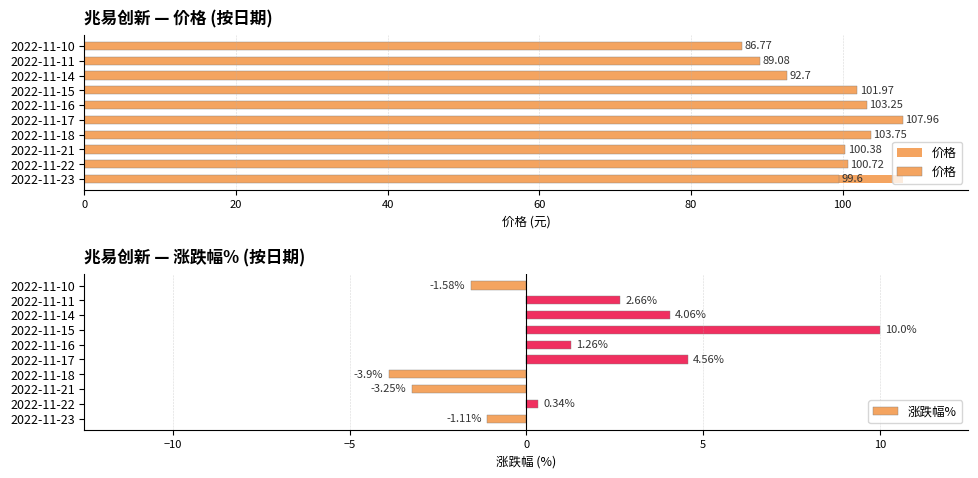

What position from the left is 80?

5